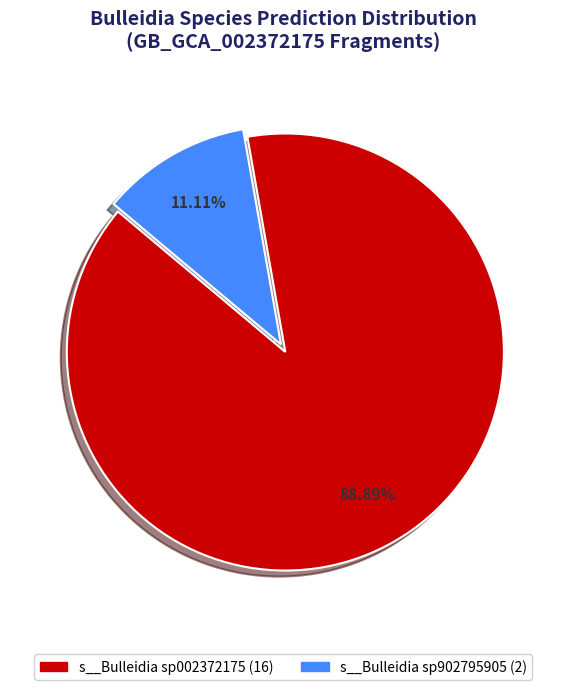

To the nearest percent, what is the difference between the largest and smallest slice percentages?

78%